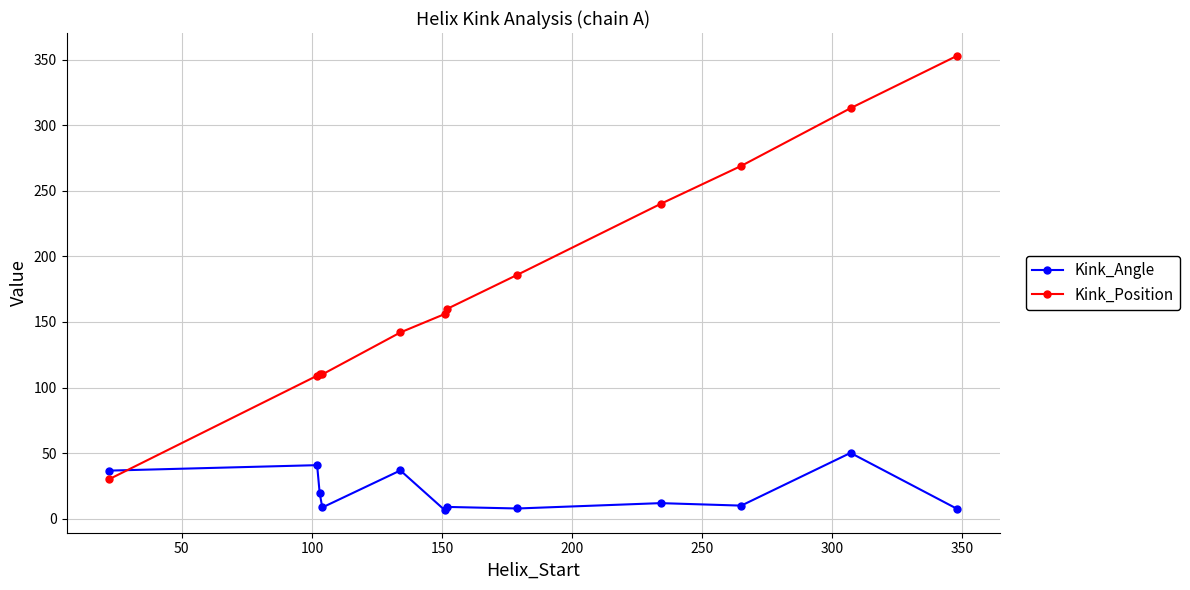

What are all the series names shown in the legend?

Kink_Angle, Kink_Position